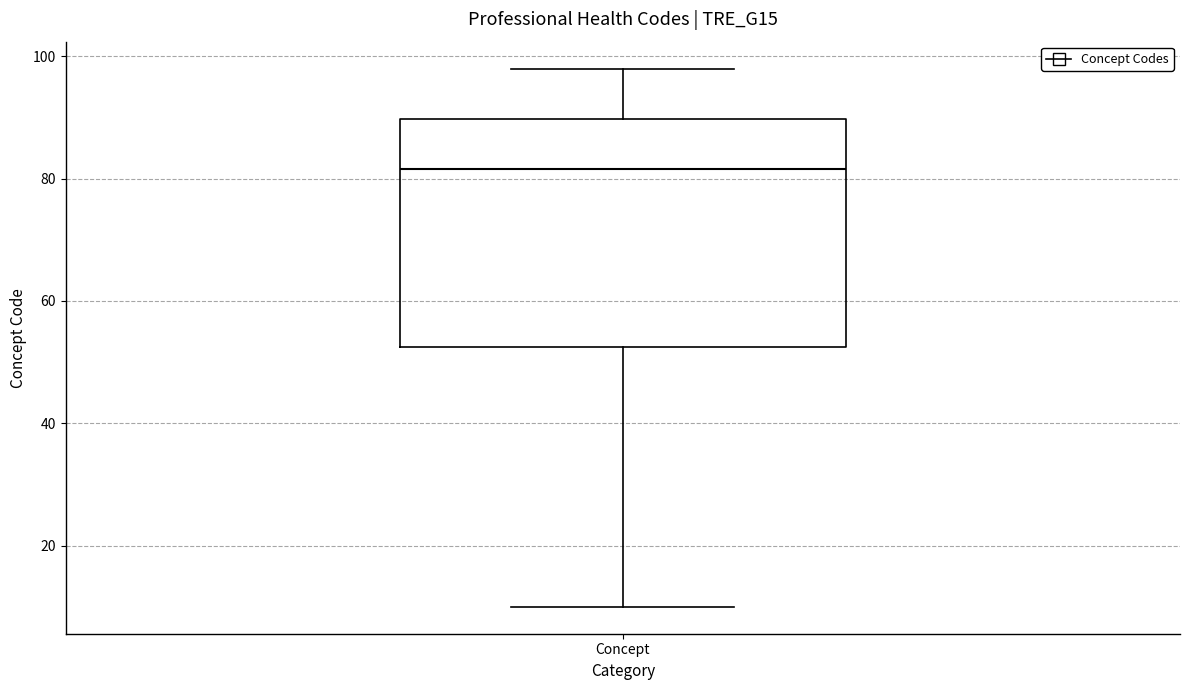

Transcribe this box plot: give where the median line is, the range the box spans, and where the two whiskers end, as read against the y-axis. The values are not printed on the chart, so give them approximately, as read against the axis.

median 82, box 52 to 90, whiskers 10 to 98